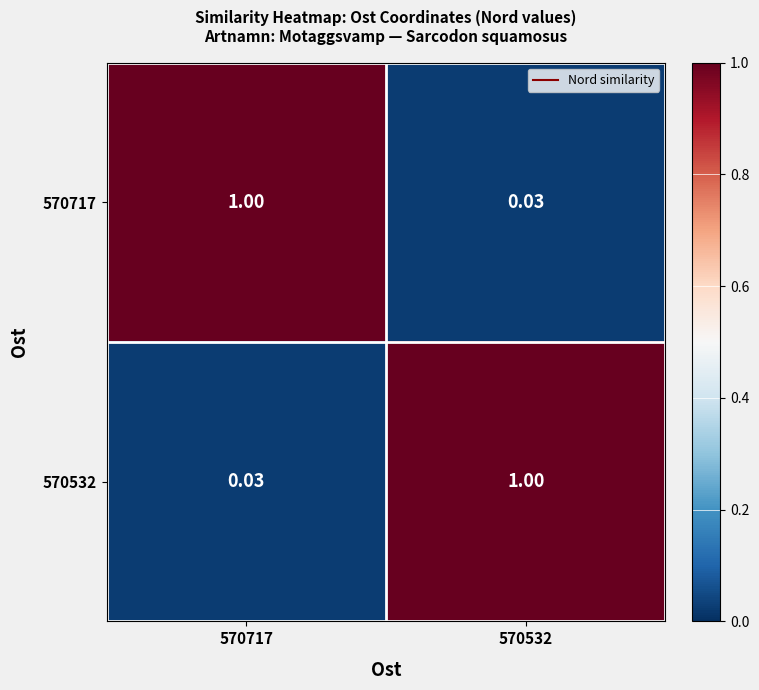

What is the difference between the highest and lowest values at 570532?

1.0